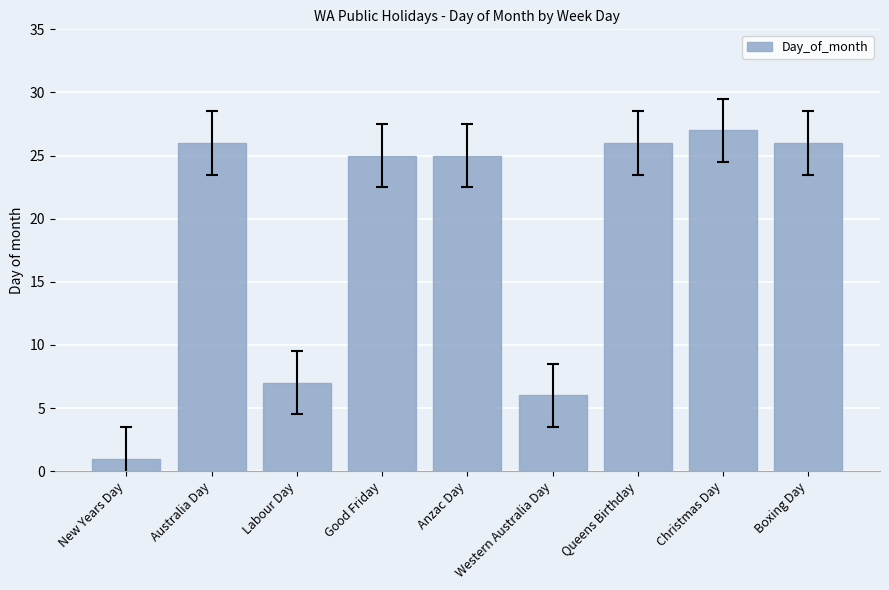

Between New Years Day and Good Friday, which is larger?

Good Friday